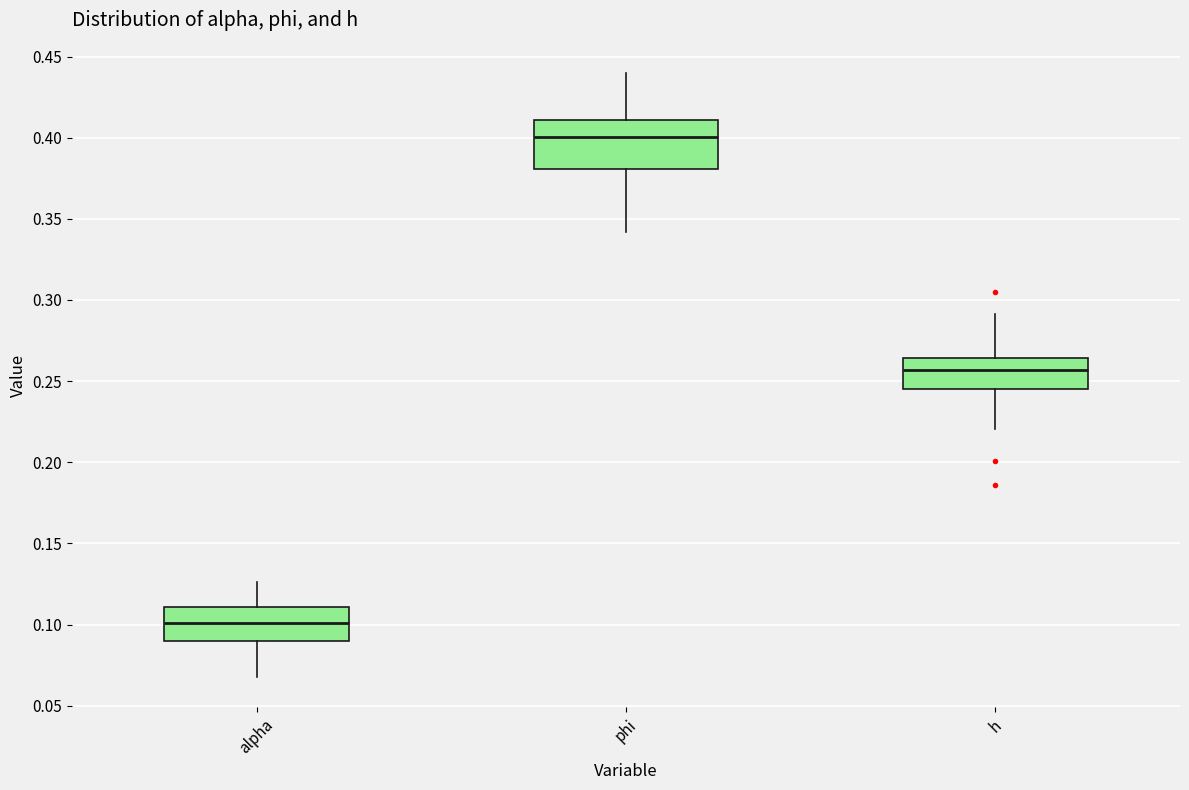

Where is the upper edge of the box for phi on the y-axis? The values are not printed on the chart, so give them approximately, as read against the axis.

0.410